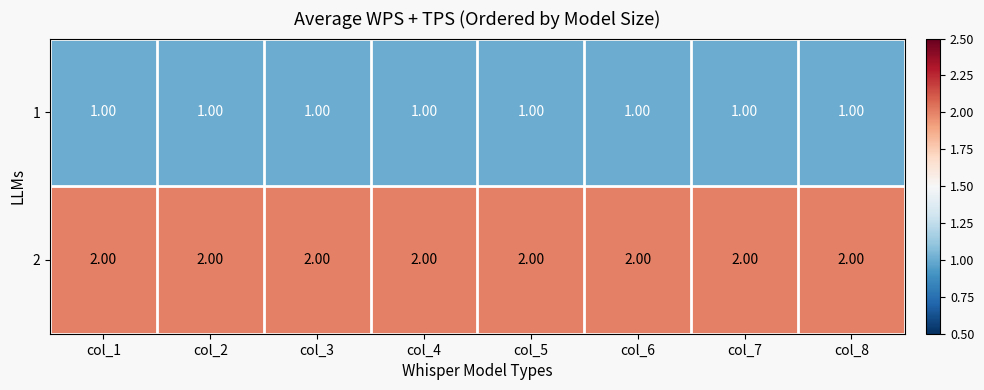

What is the sum of all 2 values?

16